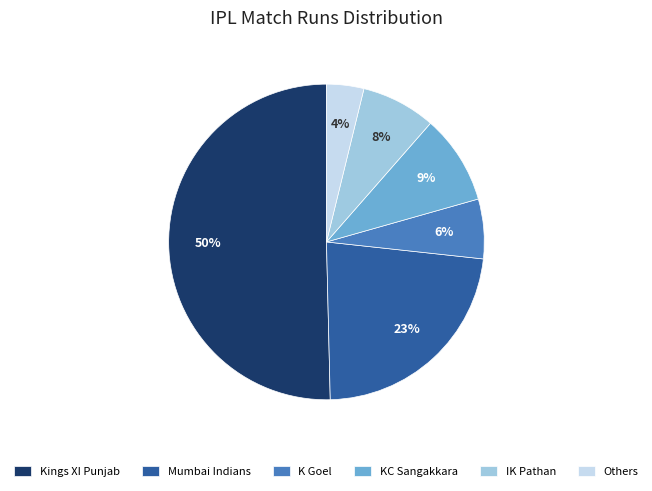

What is the majority slice?

Kings XI Punjab